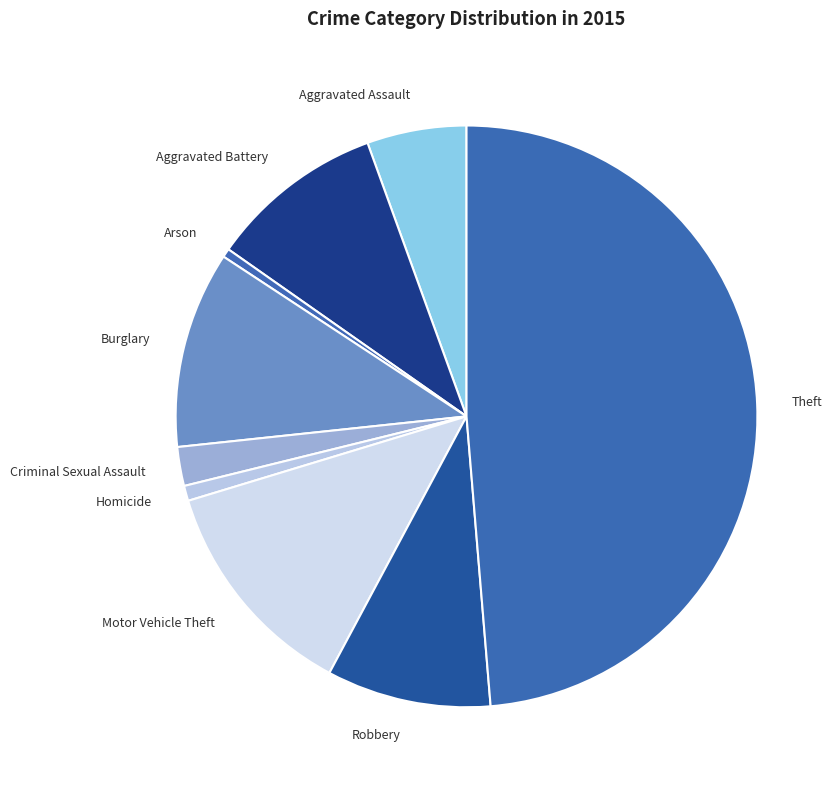

Which slice is the largest?

Theft